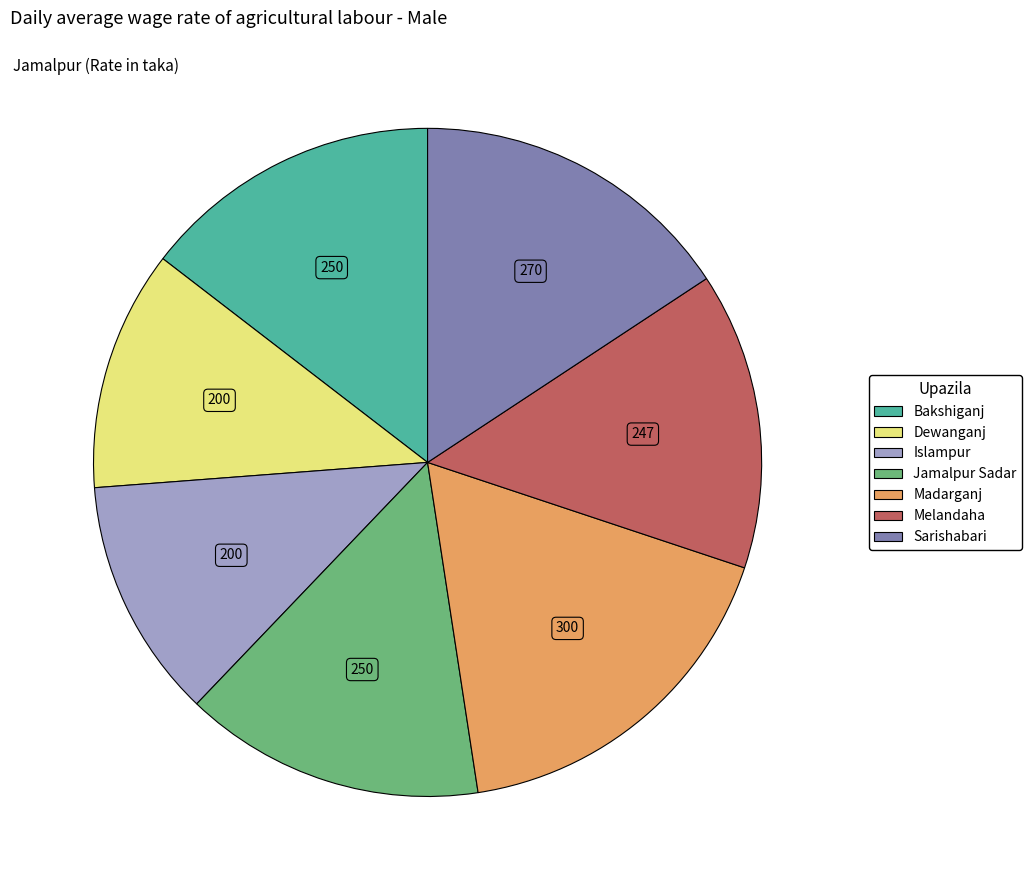

Combined, do Jamalpur Sadar and Madarganj account for over 50%?

No